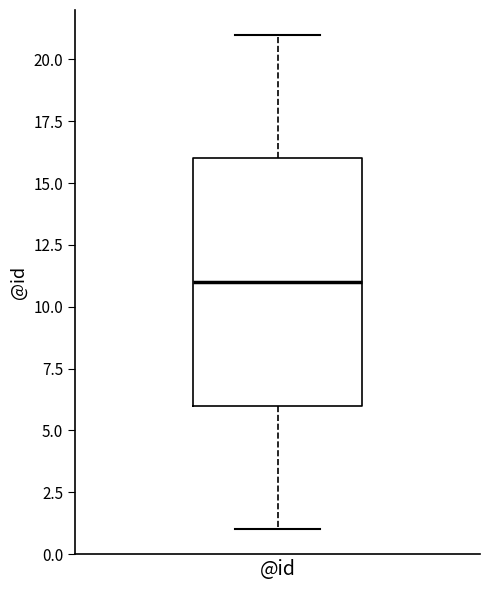

Where does the upper whisker of the box for @id end on the y-axis? The values are not printed on the chart, so give them approximately, as read against the axis.

21